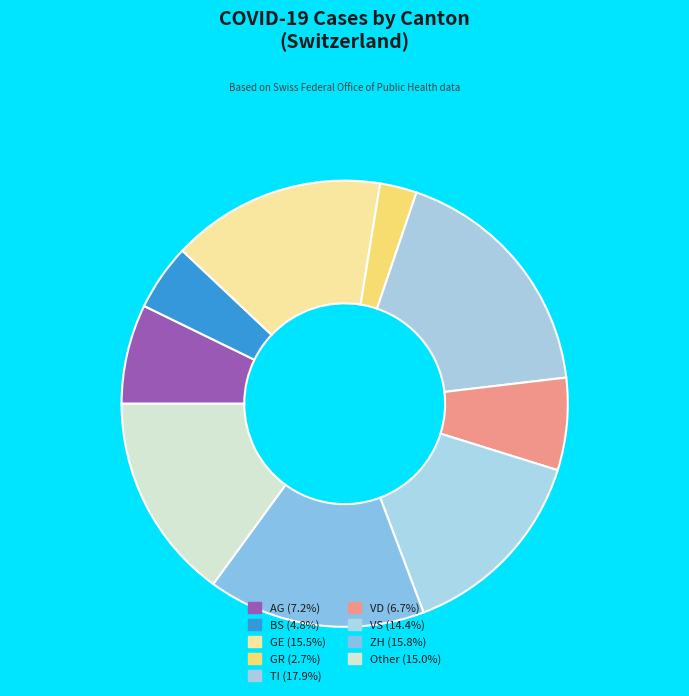

How many slices are in this pie chart?

9